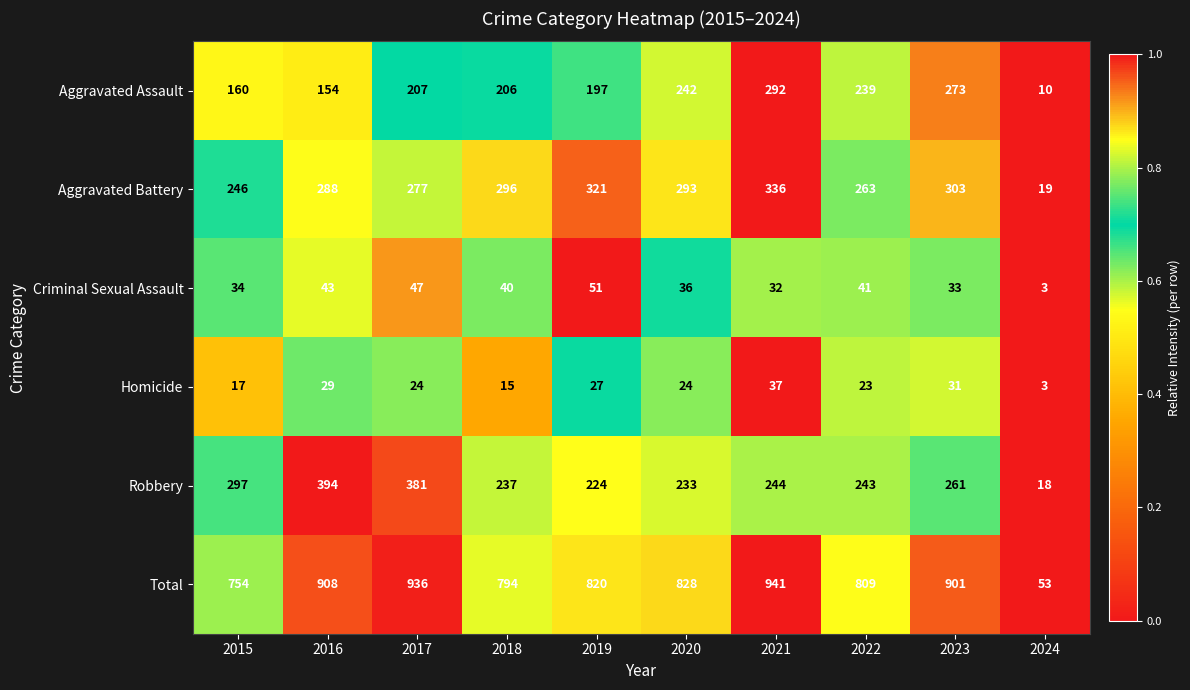

List the labels in order of Total value, smallest first.

2024, 2015, 2018, 2022, 2019, 2020, 2023, 2016, 2017, 2021